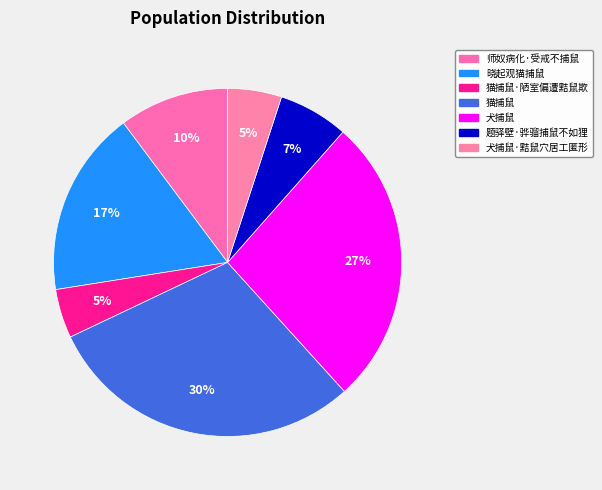

Is the sum of 猫捕鼠·陋室偏遭黠鼠欺 and 题驿壁·骅骝捕鼠不如狸 greater than half?

No